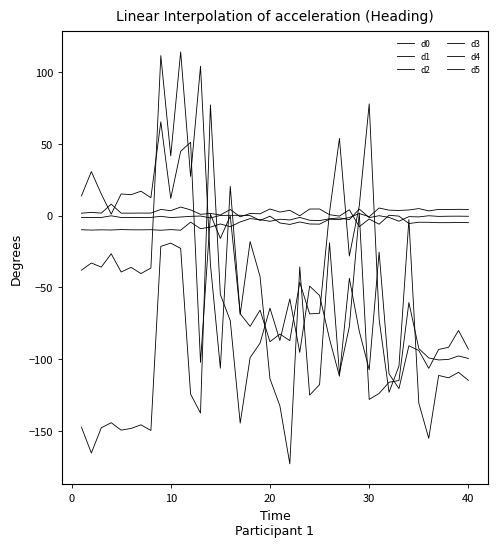

Which series ends up on top after the final intersection of d3 and d0?

d0